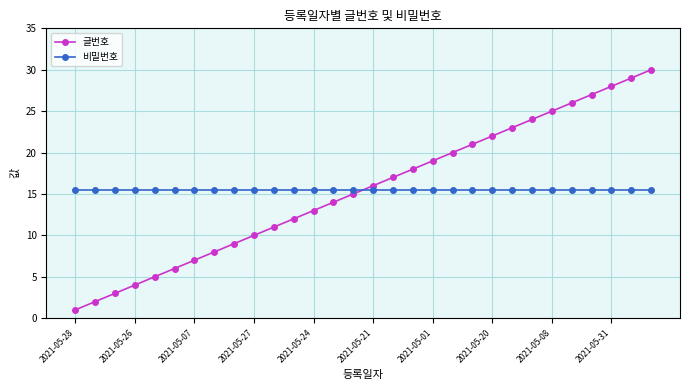

What is the sum of all 비밀번호 values?

465.0